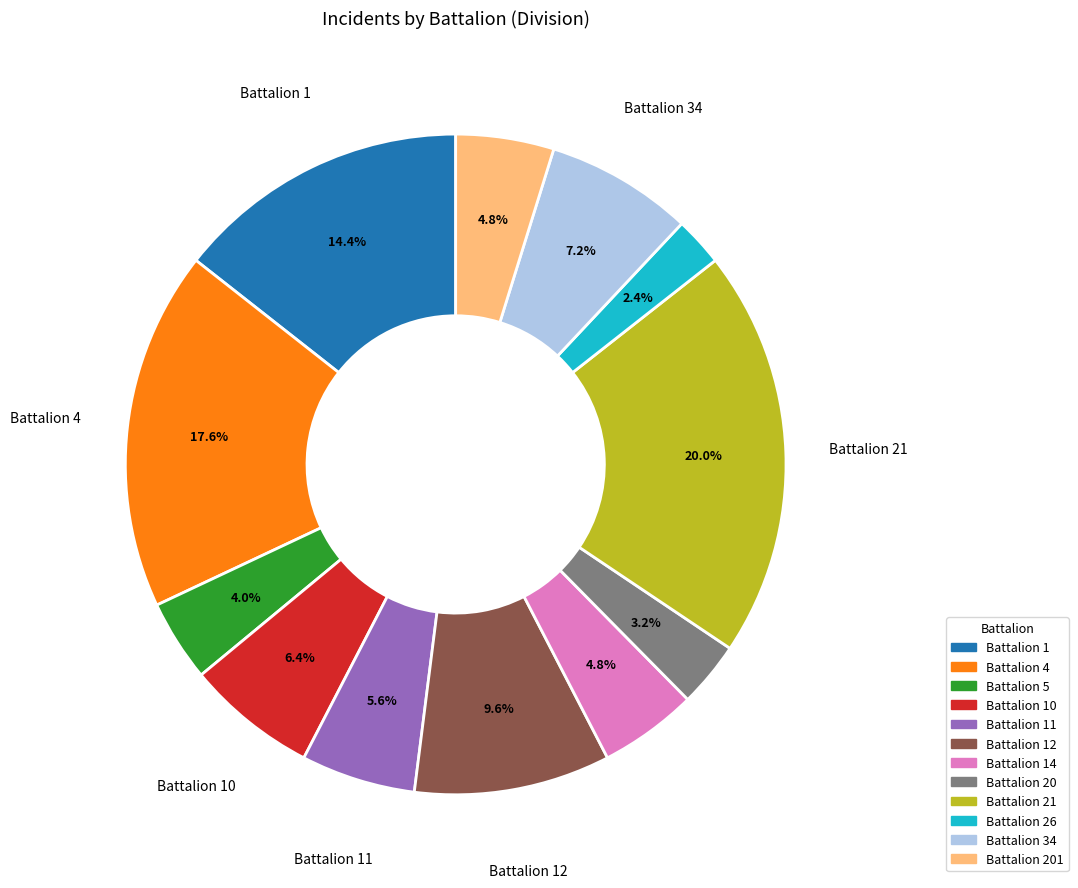

Is there any slice that represents more than half of the pie?

No